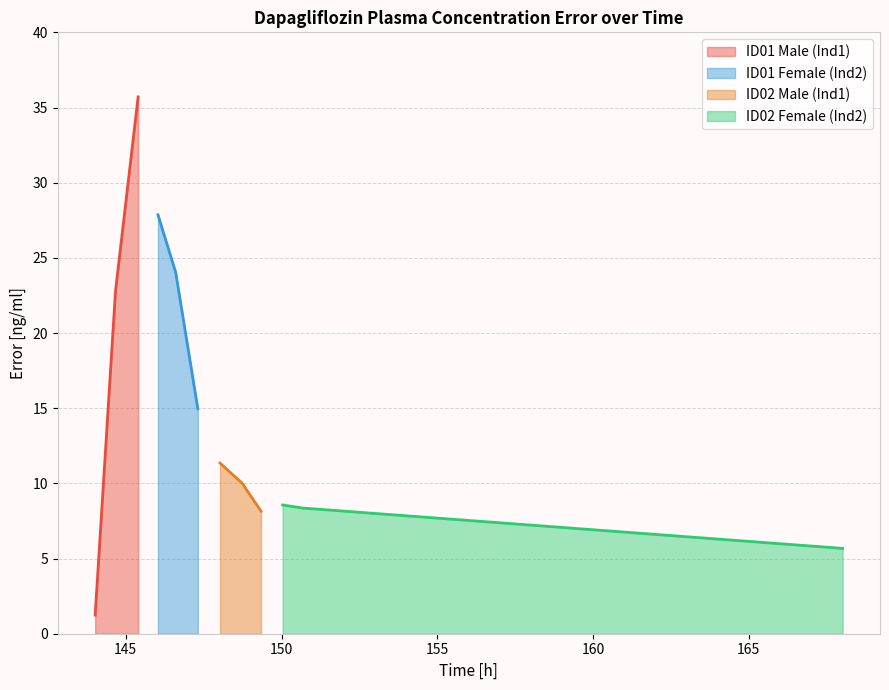

What is the minimum value for ID01 Male (Ind1)?

1.2